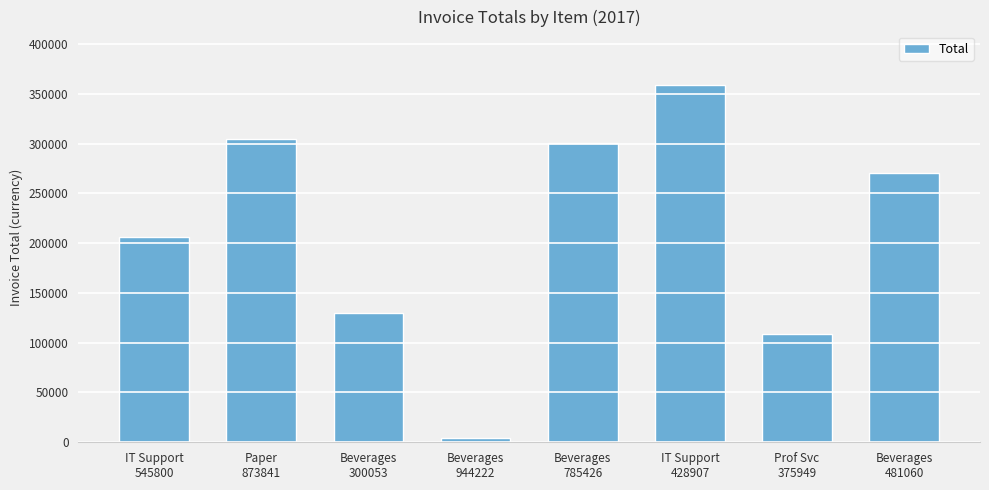

What is the sum of all values?

1682578.6